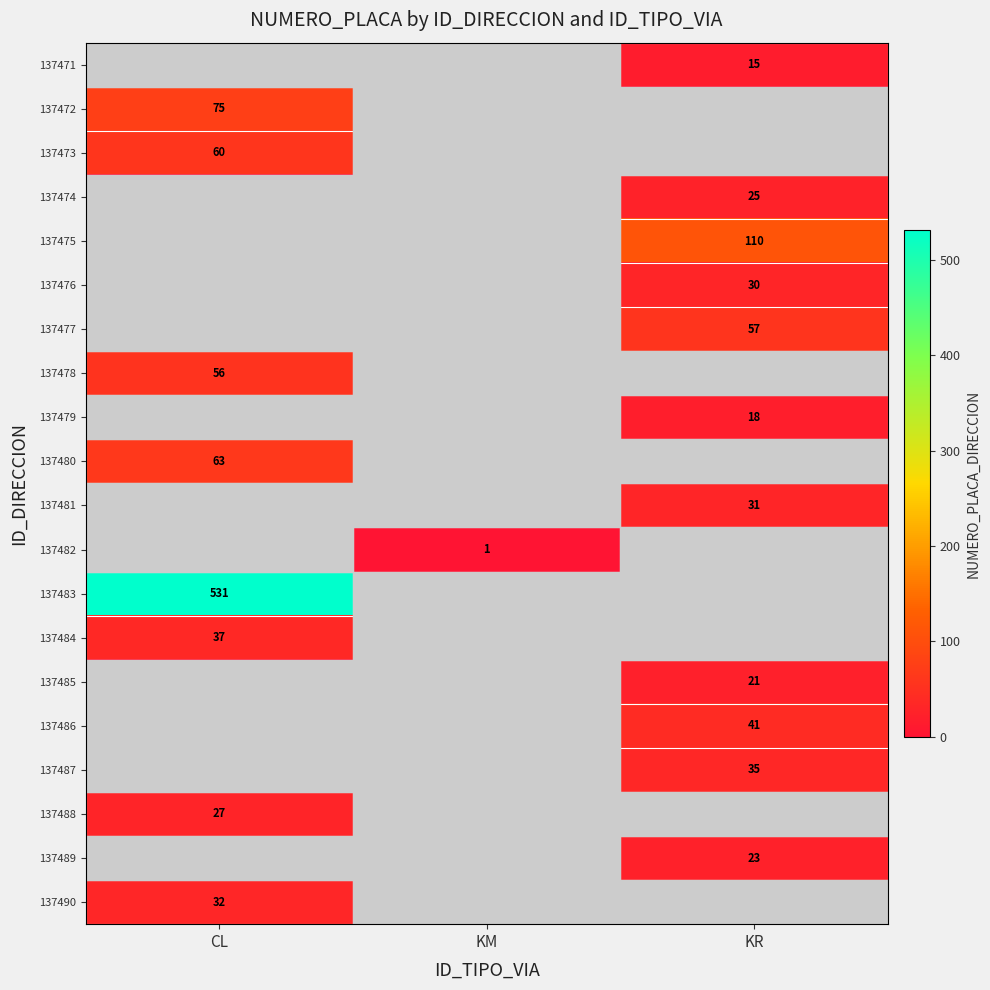

The value of 137485 at KR is 11. True or false?

False